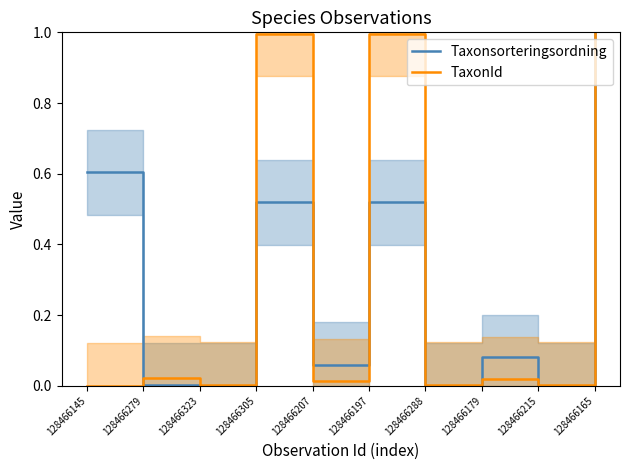

Between which two adjacent categories do Taxonsorteringsordning and TaxonId first intersect?

128466145 and 128466279